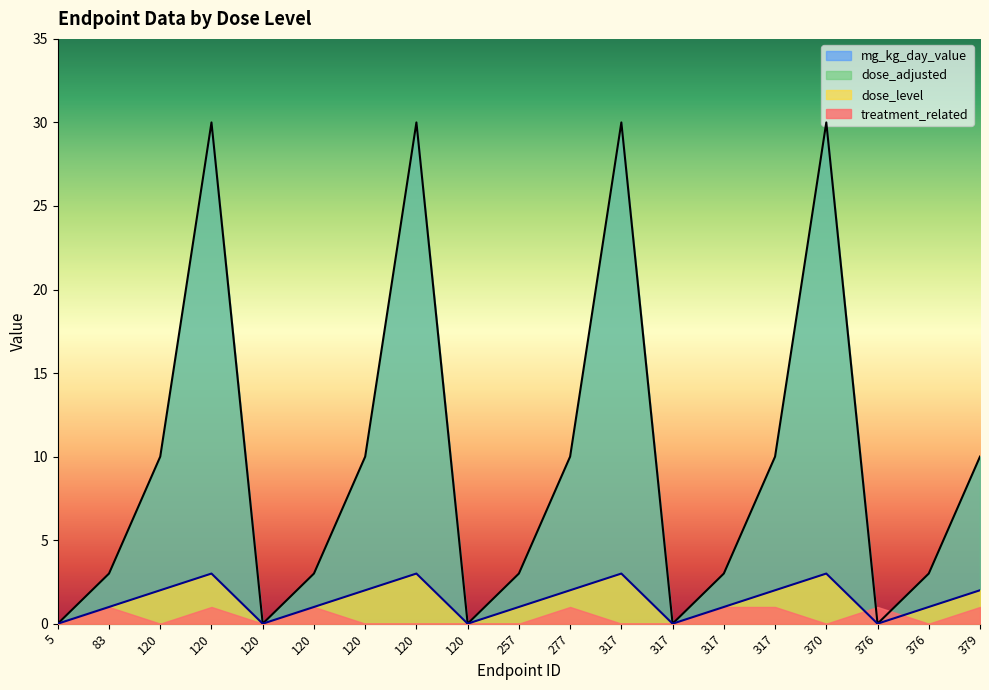

True or false: dose_adjusted and dose_level intersect in this chart.

False